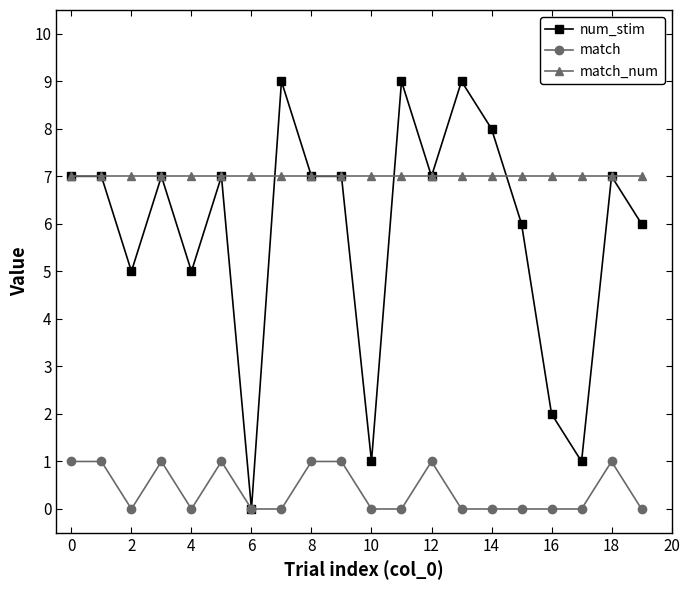

True or false: match has more than 1 points higher than both neighbors.

True